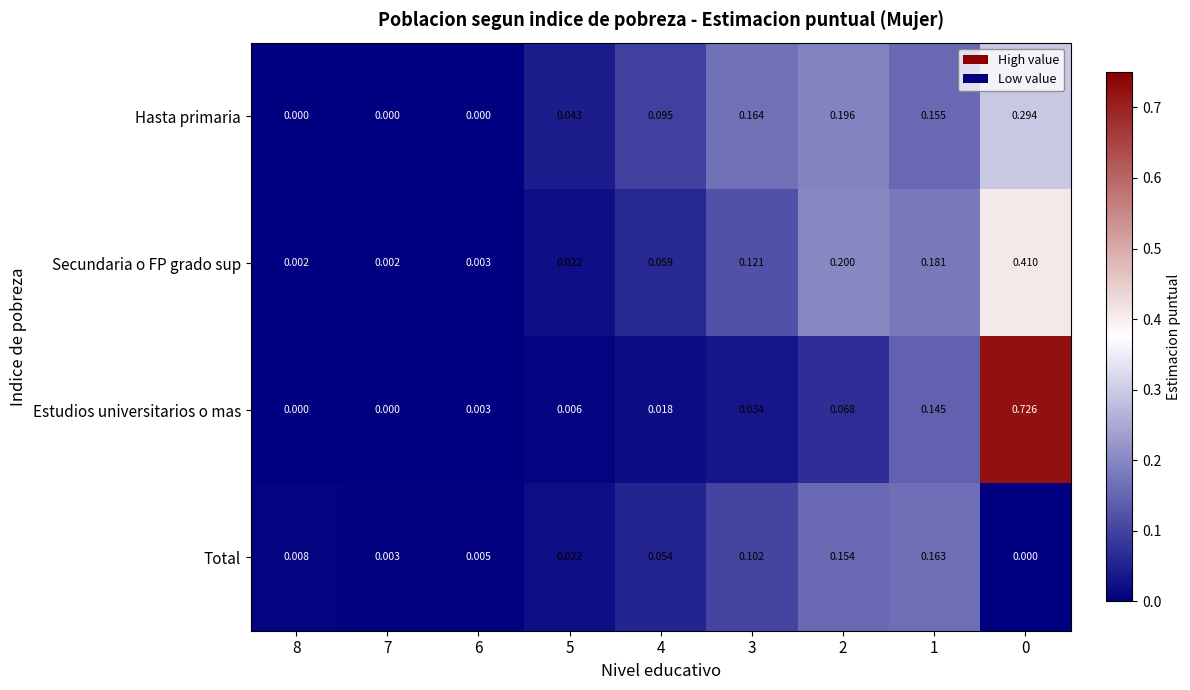

Which series has the largest range (max minus min)?

Estudios universitarios o mas